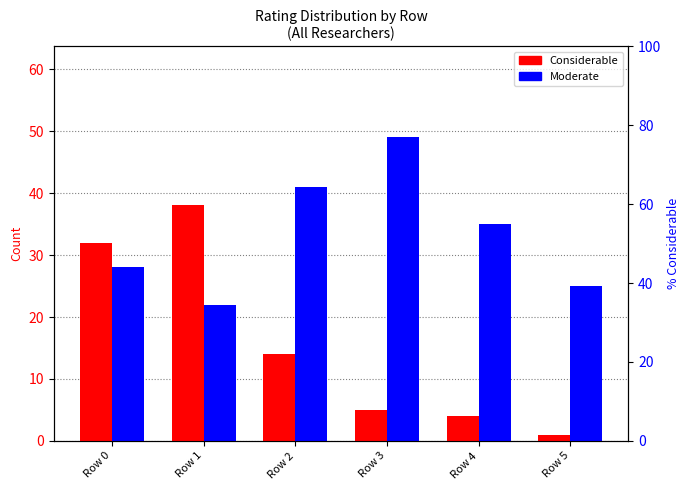

What is the spread (max minus min) of values at Row 3?

44